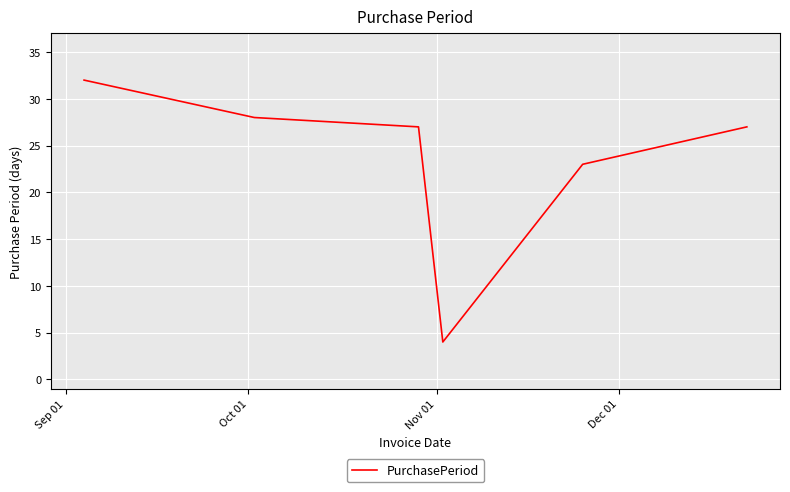

What is the sum of all values?

141